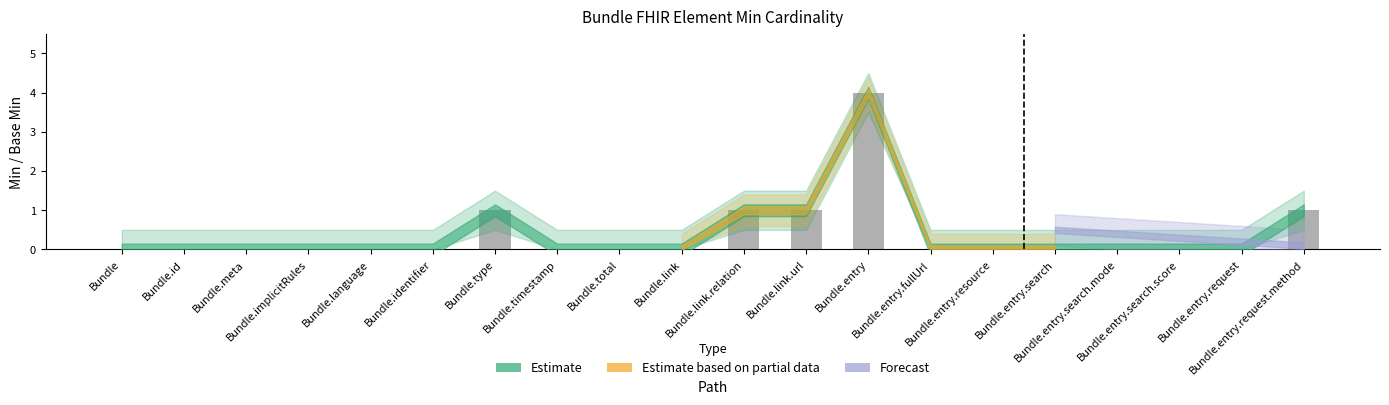

Are the bars horizontal?

No